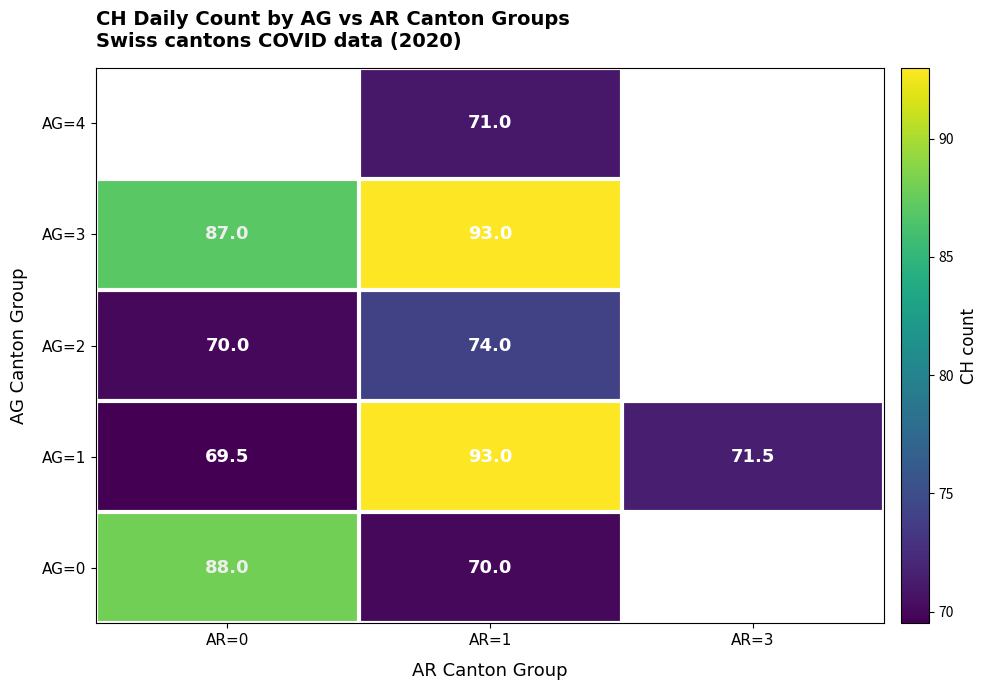

List the labels in order of AG=1 value, largest first.

AR=1, AR=3, AR=0